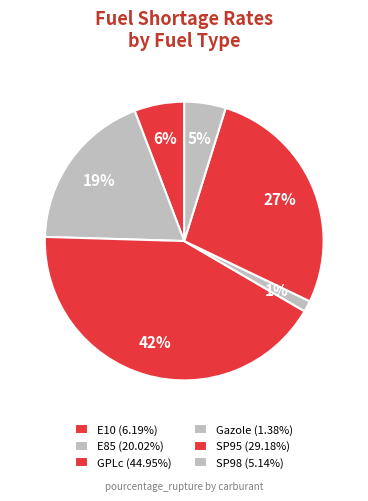

To the nearest percent, what is the difference between the SP98 and Gazole slice percentages?

4%